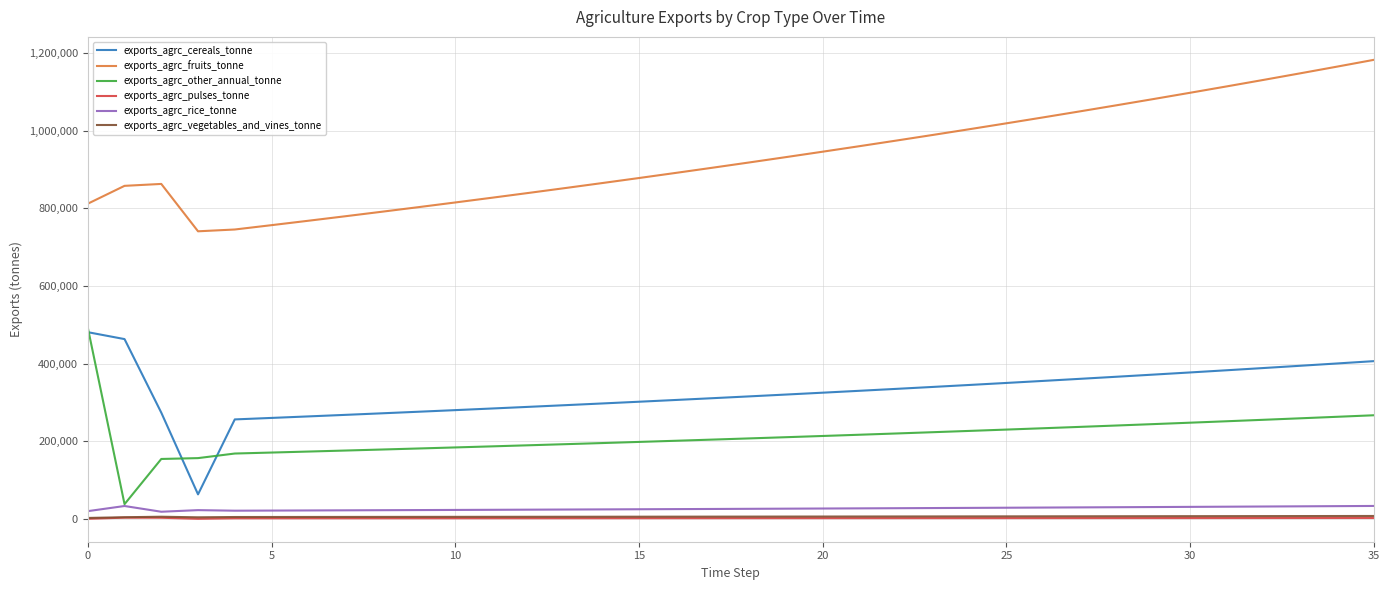

What is the highest value of the exports_agrc_other_annual_tonne series?

492647.0